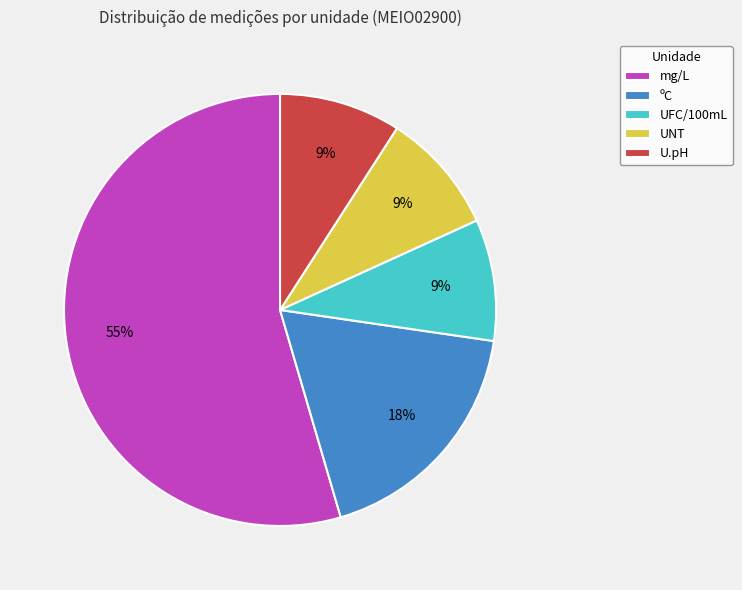

Is the sum of UNT and U.pH greater than half?

No